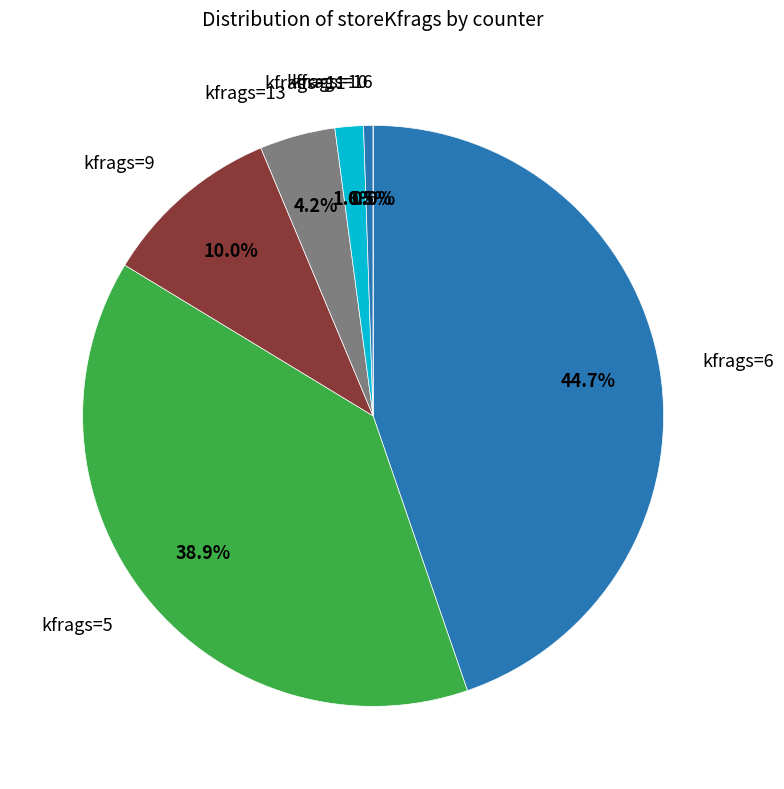

To the nearest percent, what percentage of the pie is 10?

4%